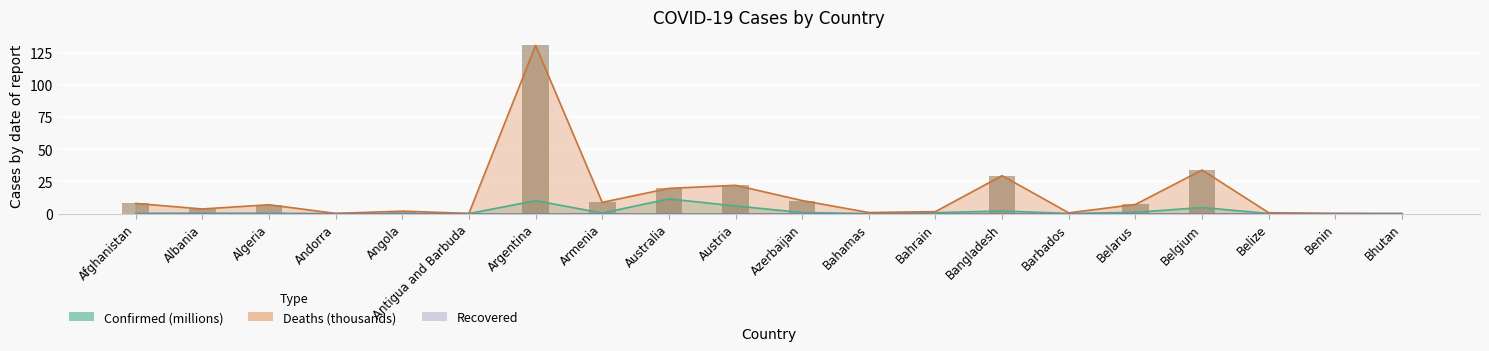

Between Benin and Angola, which is larger?

Angola